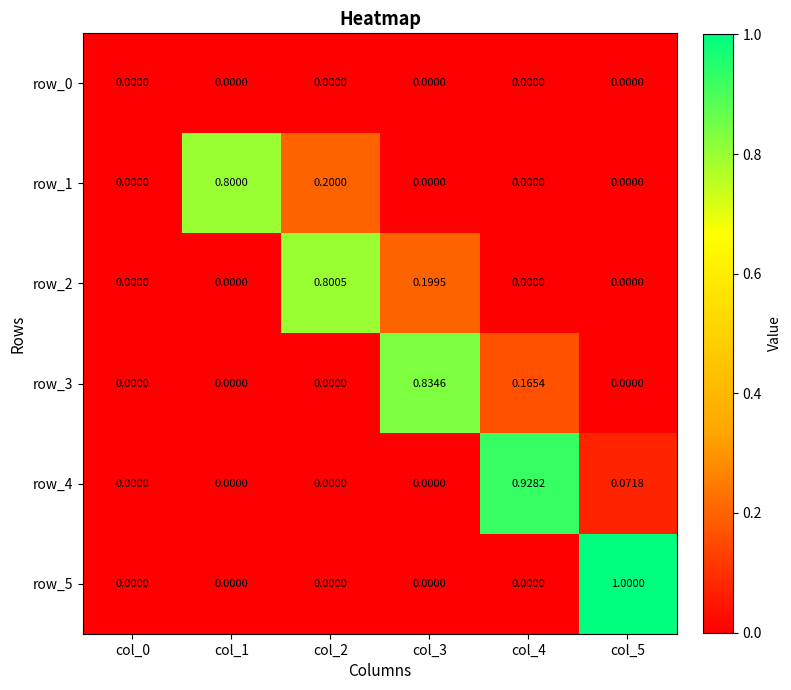

Which category has the highest value in the row_4 series?

col_4